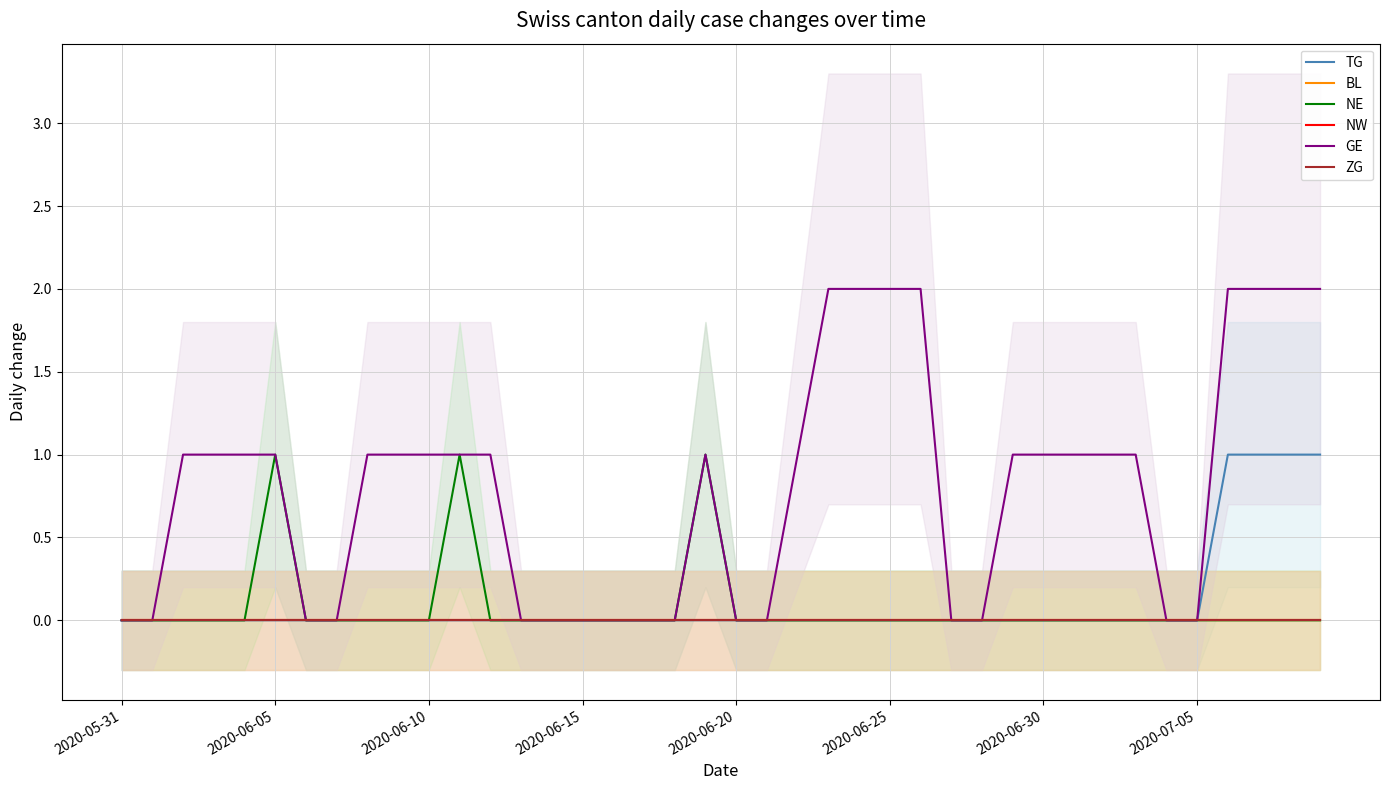

The TG series shows 0 at 26. True or false?

False